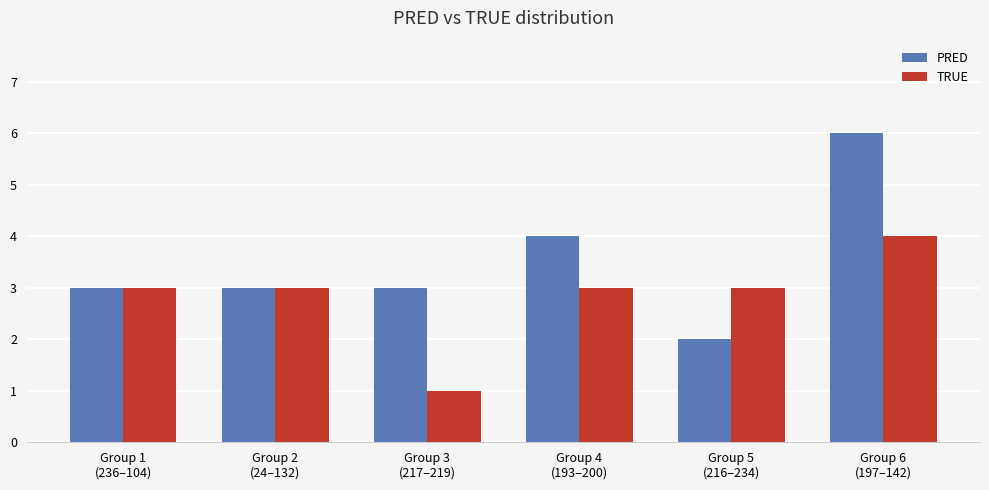

What is the label of the 1st bar from the right?

Group 6
(197–142)